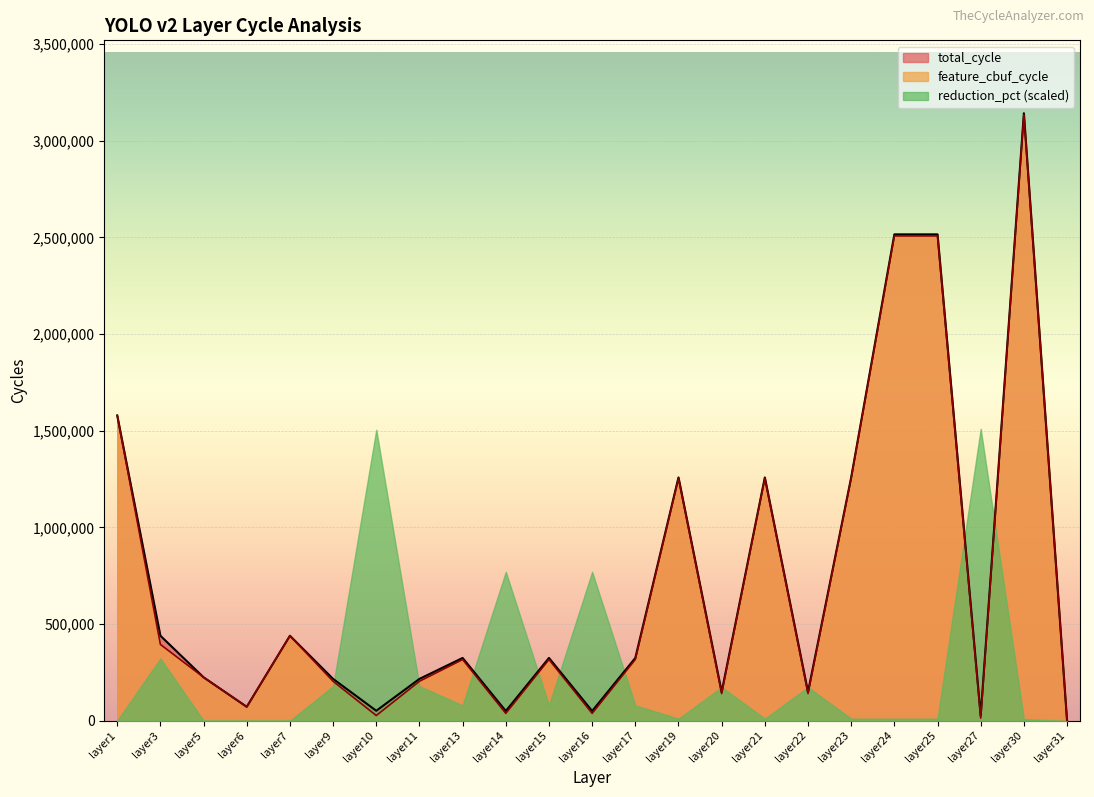

At which category is the sum across all series the highest?

layer30